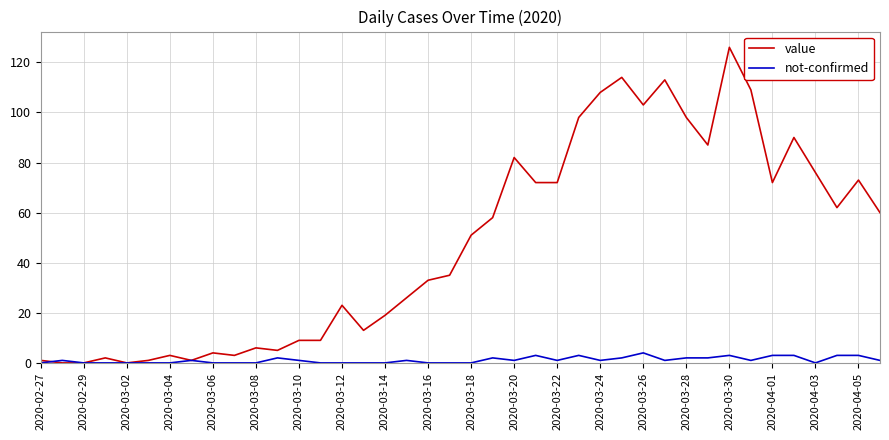

Which series has the largest total across all categories?

value